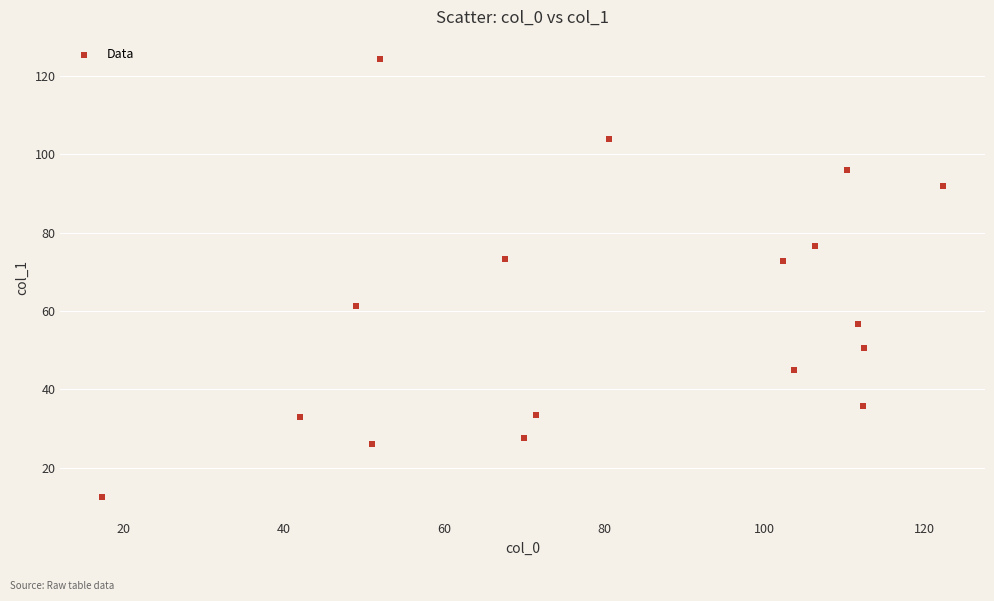

What is the range of Y values (max minus min)?

111.7